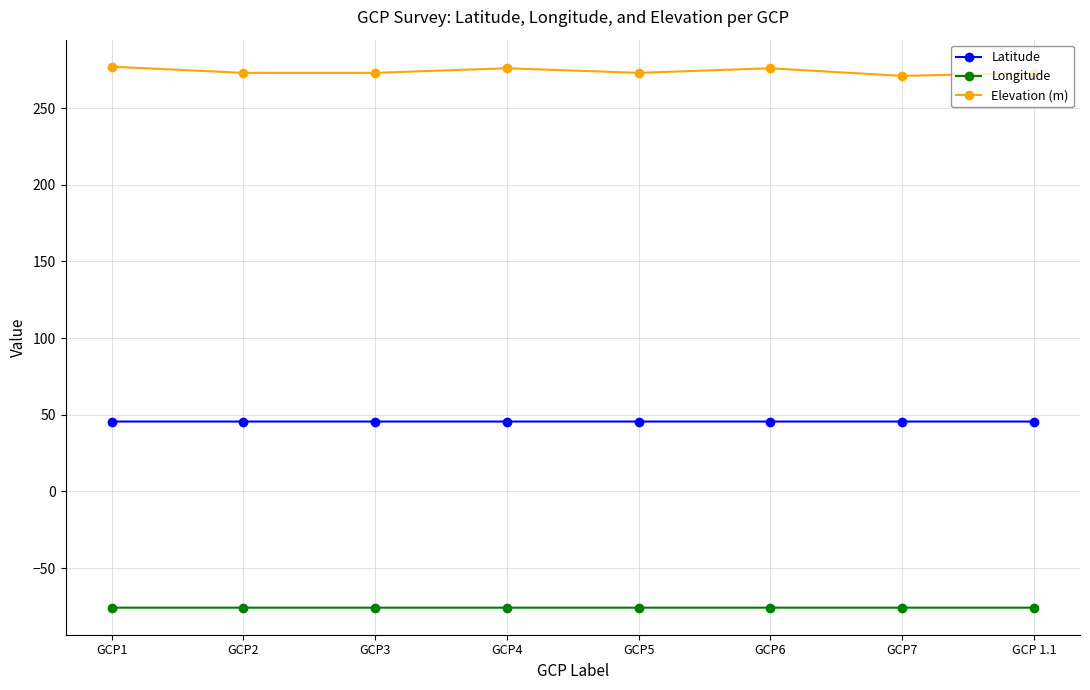

Which series has the largest total across all categories?

Elevation (m)